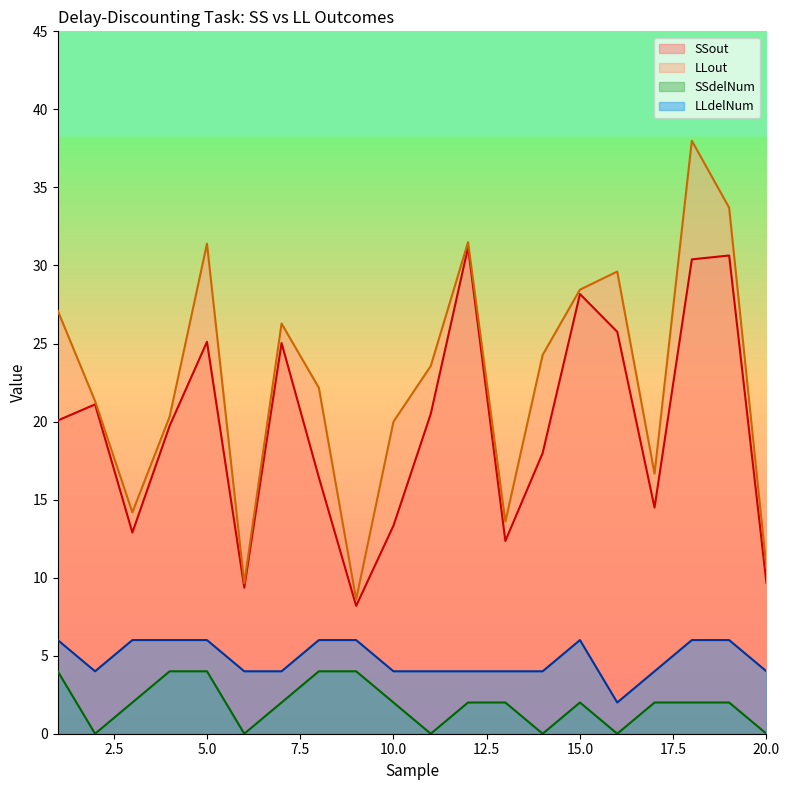

Reading left to right, transcribe all the data shown in this chart.

SSout: 20.1	21.1	12.9	19.7	25.1	9.4	25.0	16.4	8.2	13.3	20.5	31.2	12.3	18.0	28.2	25.8	14.5	30.4	30.6	9.7
LLout: 27.1	21.3	14.2	20.3	31.4	9.6	26.3	22.2	8.6	20.0	23.6	31.5	13.6	24.3	28.4	29.6	16.7	38.0	33.7	10.6
SSdelNum: 4.0	0.0	2.0	4.0	4.0	0.0	2.0	4.0	4.0	2.0	0.0	2.0	2.0	0.0	2.0	0.0	2.0	2.0	2.0	0.0
LLdelNum: 6.0	4.0	6.0	6.0	6.0	4.0	4.0	6.0	6.0	4.0	4.0	4.0	4.0	4.0	6.0	2.0	4.0	6.0	6.0	4.0